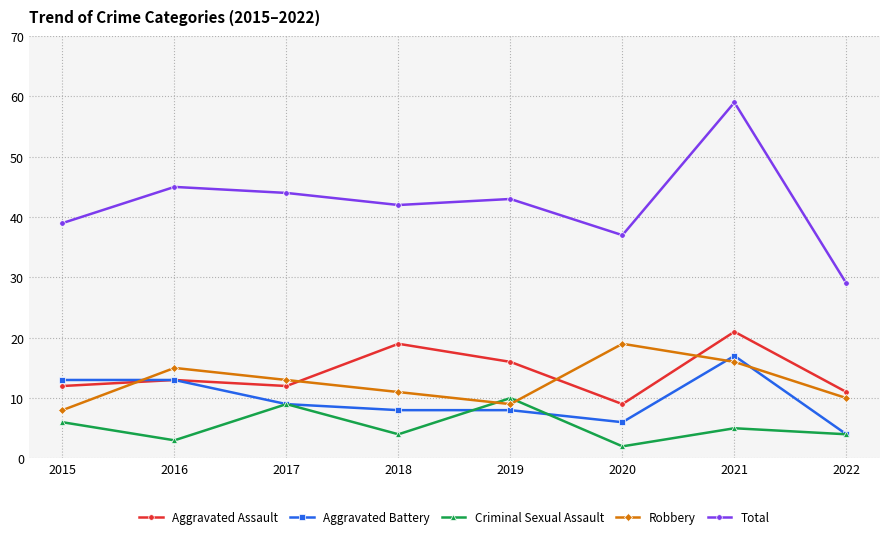

At which label does Robbery reach its minimum?

2015